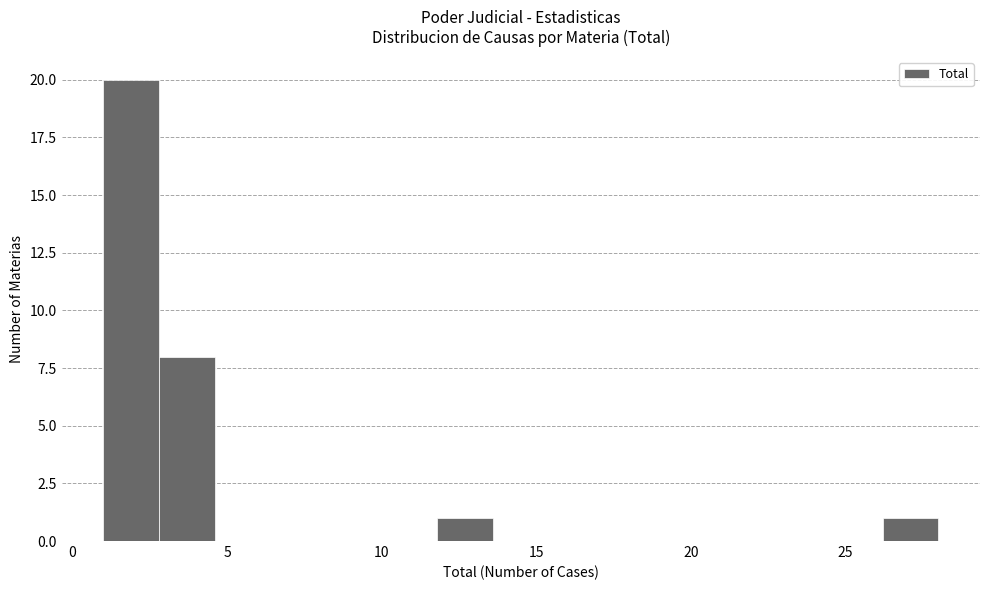

Read against the x-axis, roughly where is the centre of the tallest bar?

2.0